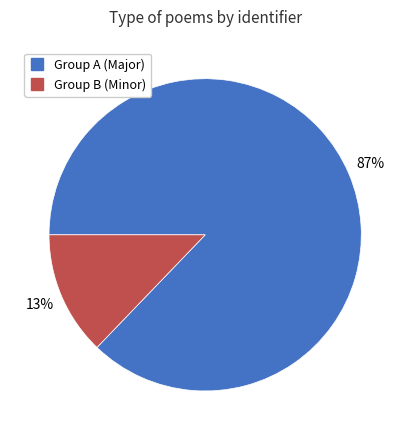

To the nearest percent, what is the average slice percentage?

50%